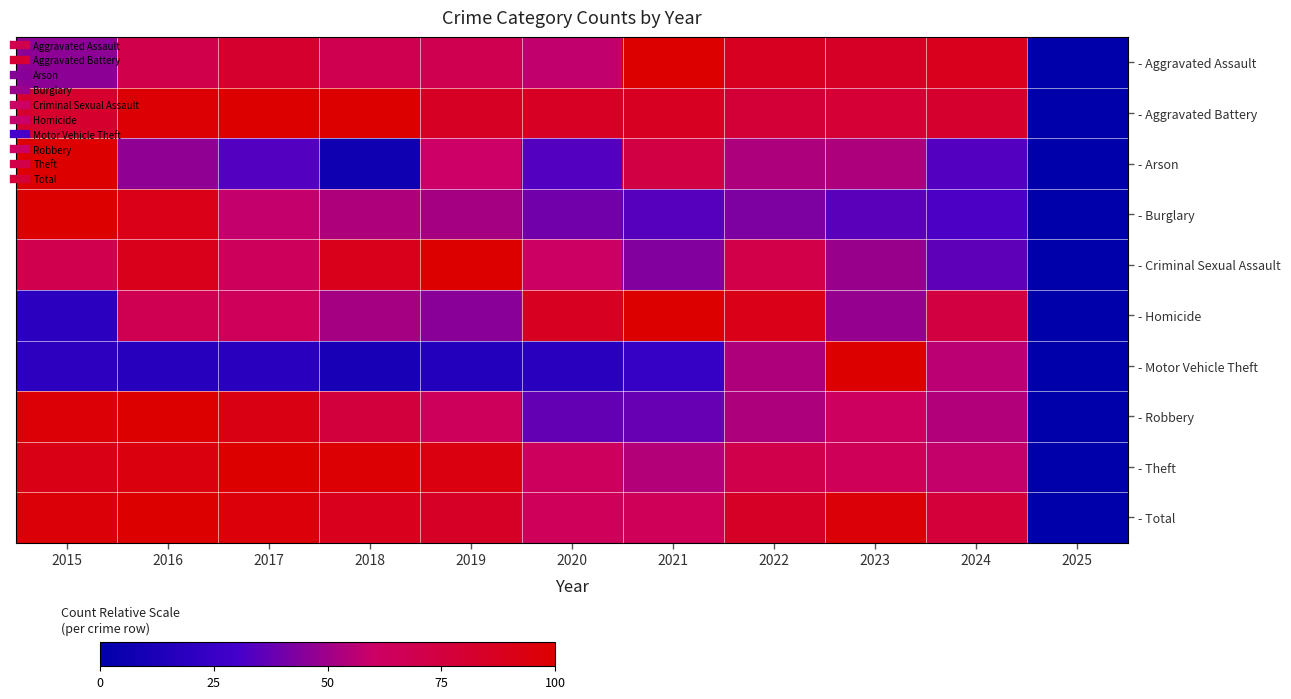

Rank the series by their maximum value, from lowest to highest.

- Arson, - Homicide, - Criminal Sexual Assault, - Aggravated Assault, - Aggravated Battery, - Robbery, - Burglary, - Motor Vehicle Theft, - Theft, - Total